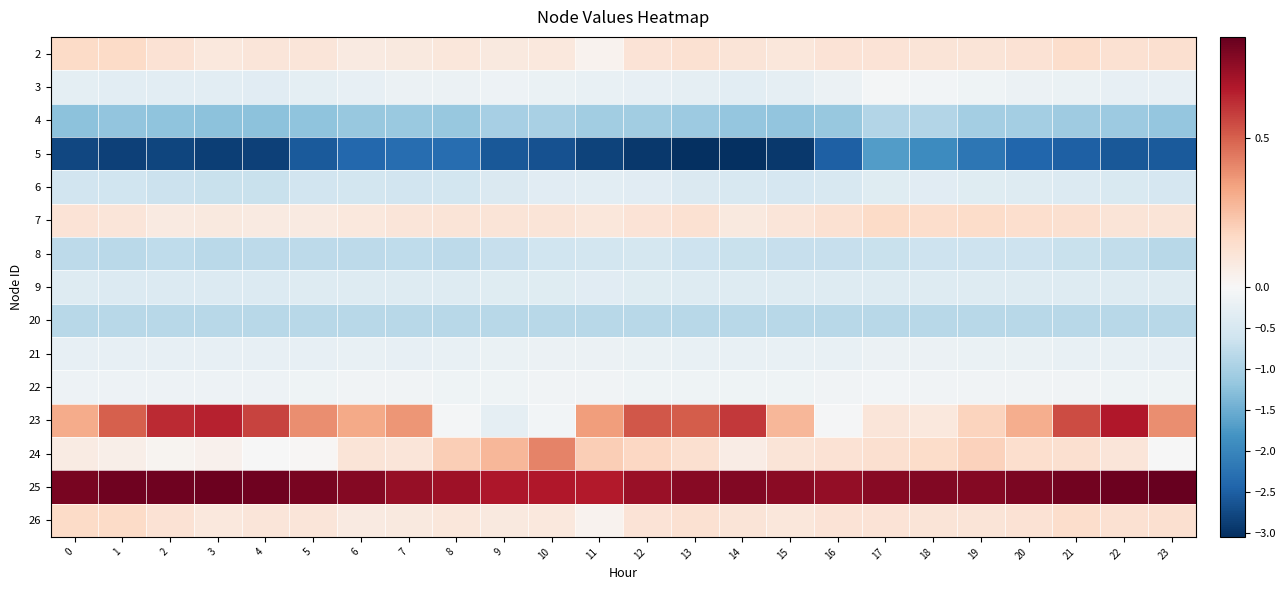

At which category is the sum across all series the highest?

17